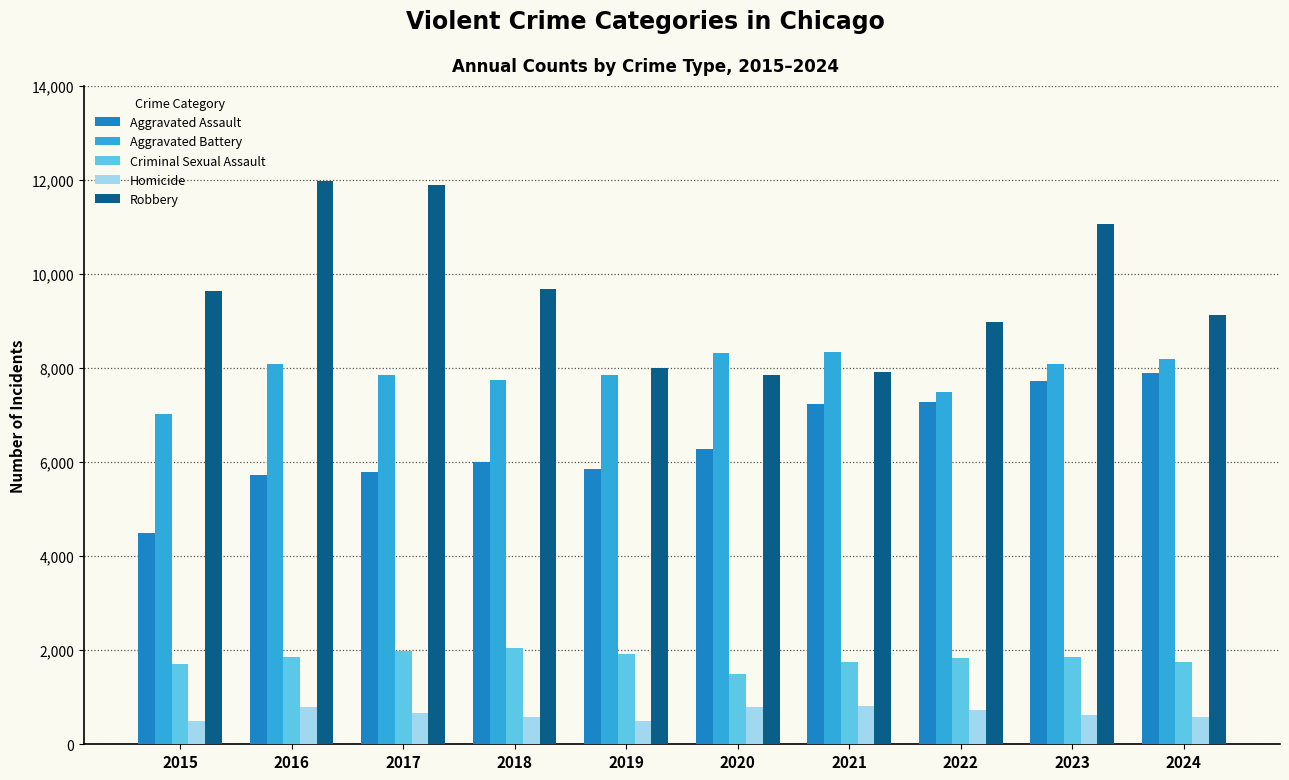

What is the value of the Homicide bar at the 4th from the left?

588